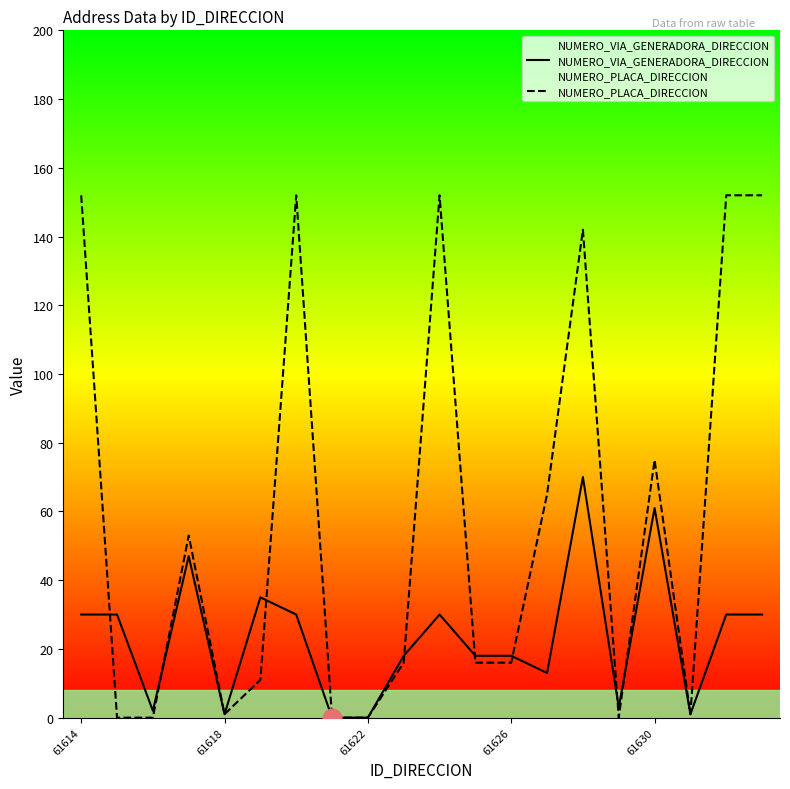

Which series has the largest total across all categories?

NUMERO_PLACA_DIRECCION